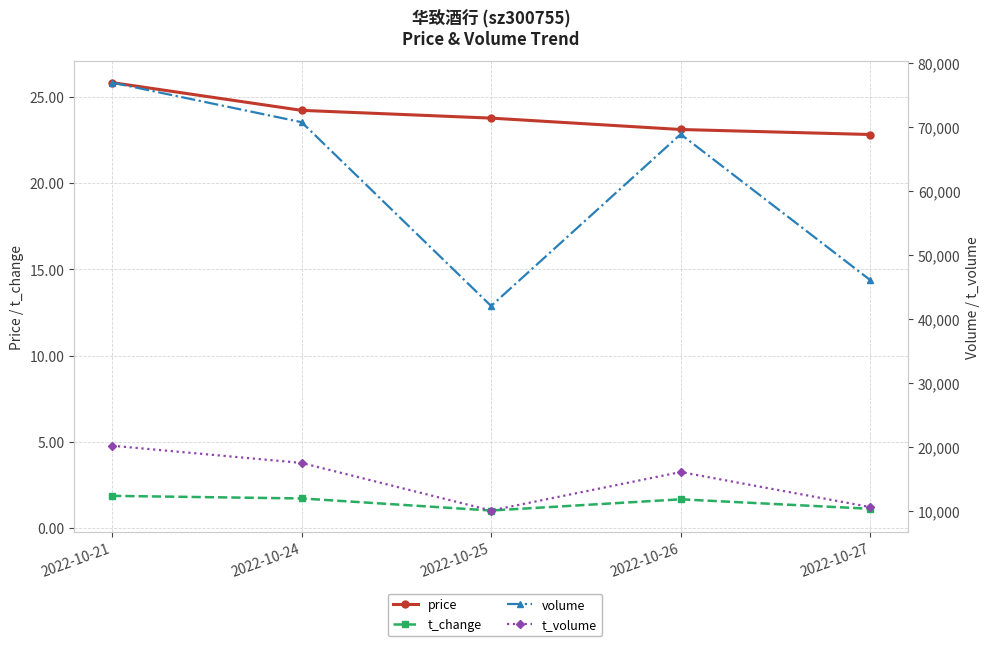

Reading left to right, extract all data points from this chart.

price: 2022-10-21=25.8	2022-10-24=24.2	2022-10-25=23.8	2022-10-26=23.1	2022-10-27=22.8
t_change: 2022-10-21=1.9	2022-10-24=1.7	2022-10-25=1.0	2022-10-26=1.7	2022-10-27=1.1
volume: 2022-10-21=76913.0	2022-10-24=70731.0	2022-10-25=42033.0	2022-10-26=68854.0	2022-10-27=46079.0
t_volume: 2022-10-21=20214.0	2022-10-24=17524.0	2022-10-25=10094.0	2022-10-26=16103.0	2022-10-27=10634.0